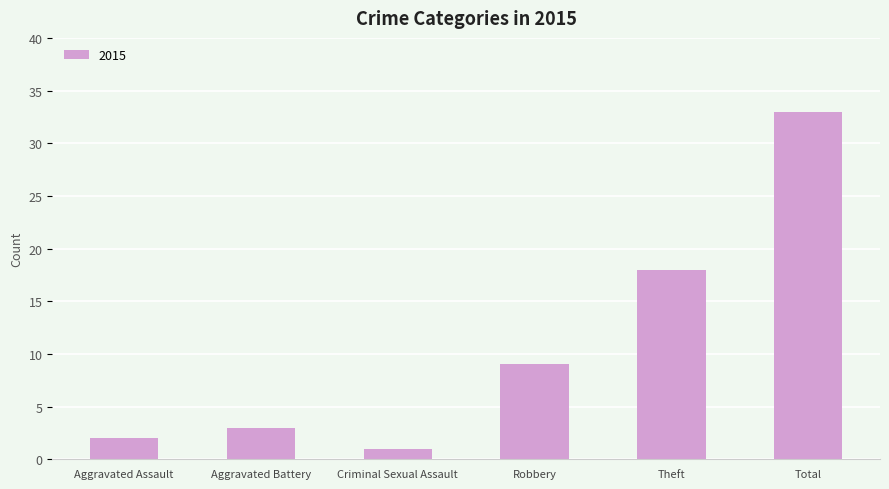

Are the bars grouped side by side (vs. stacked)?

No